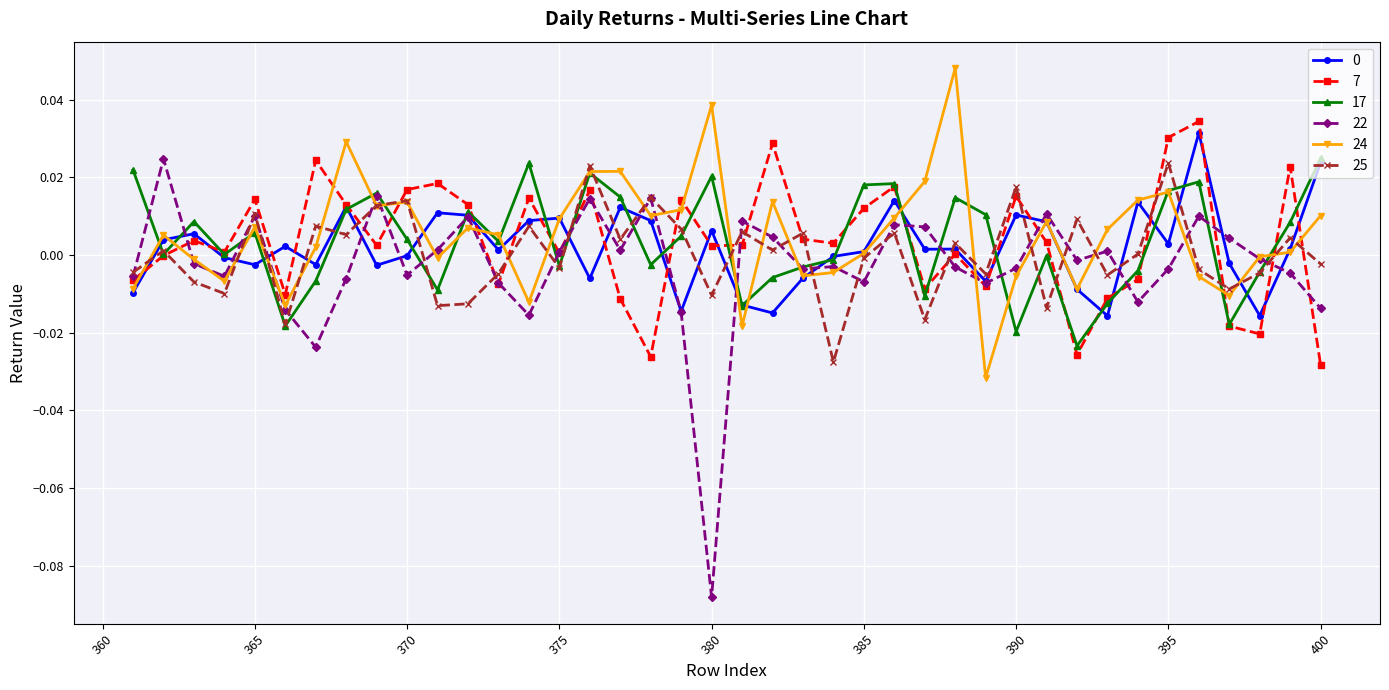

True or false: 25 has more than 2 interior local peaks.

True